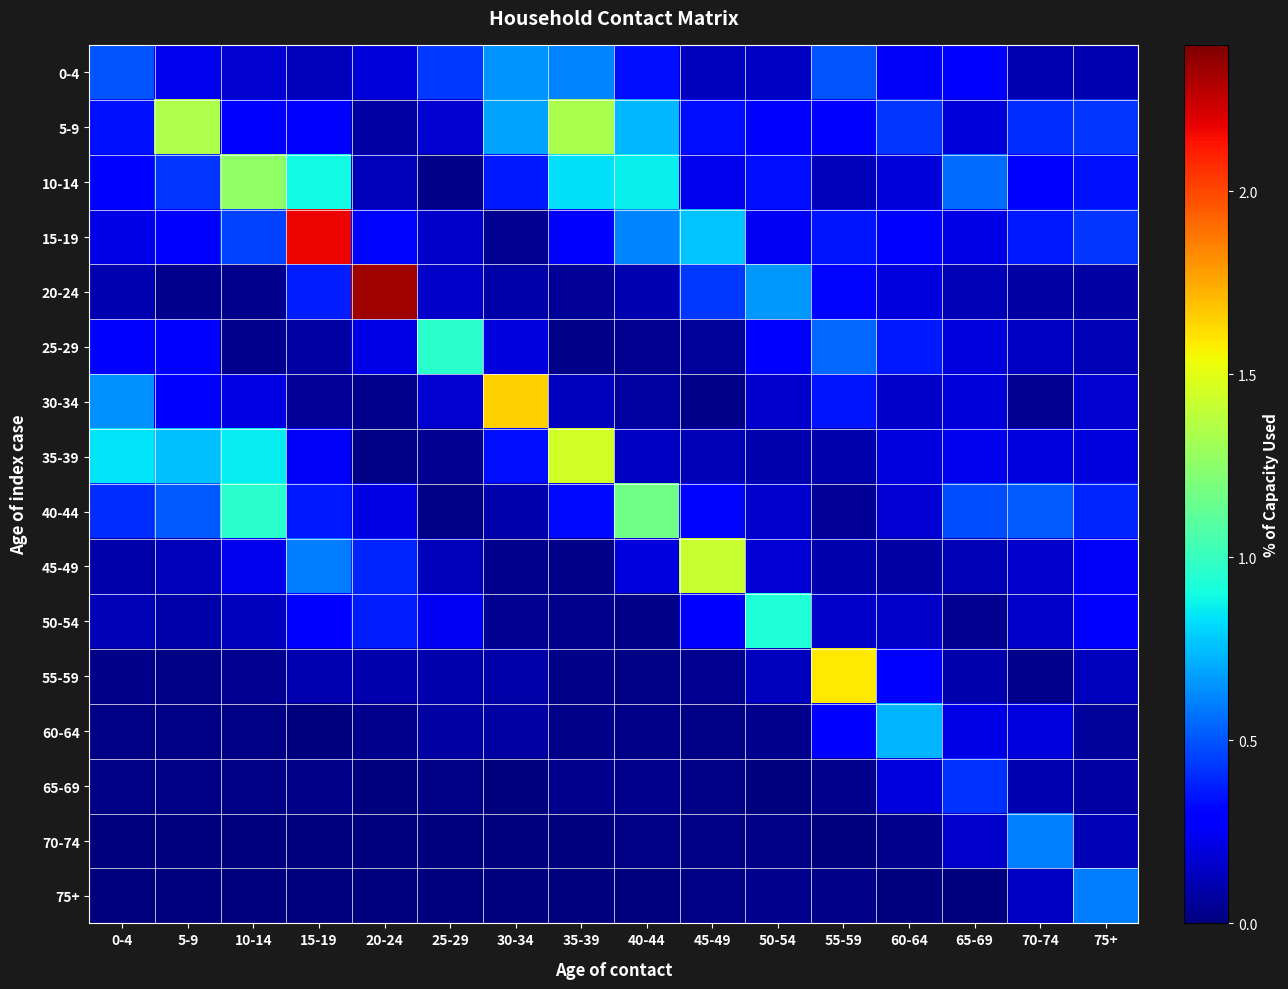

Which has a higher value, 75+ or 45-49?

45-49